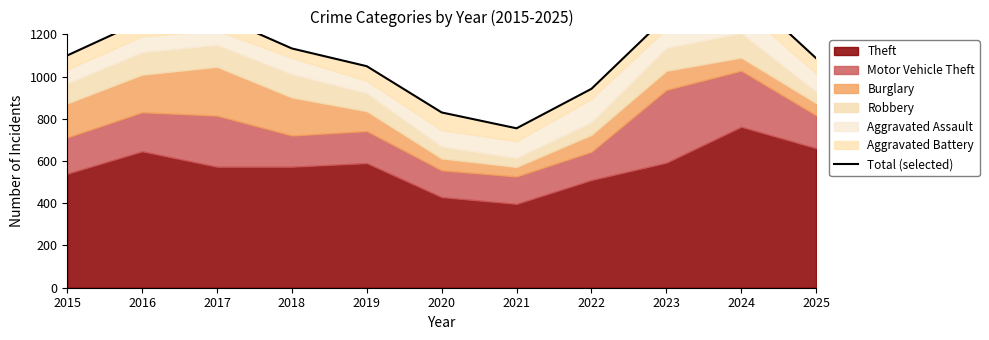

How many interior local valleys (lower than both neighbors) does the data have?

1